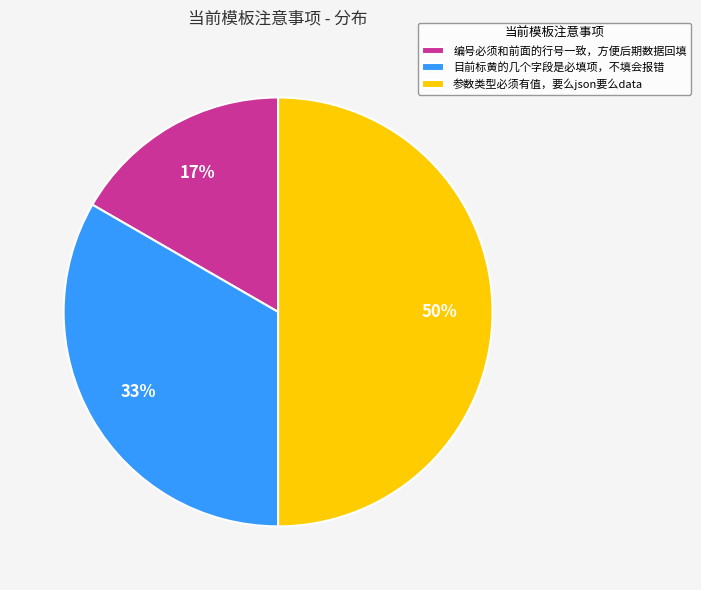

True or false: 目前标黄的几个字段是必填项，不填会报错 accounts for 20% of the total.

False